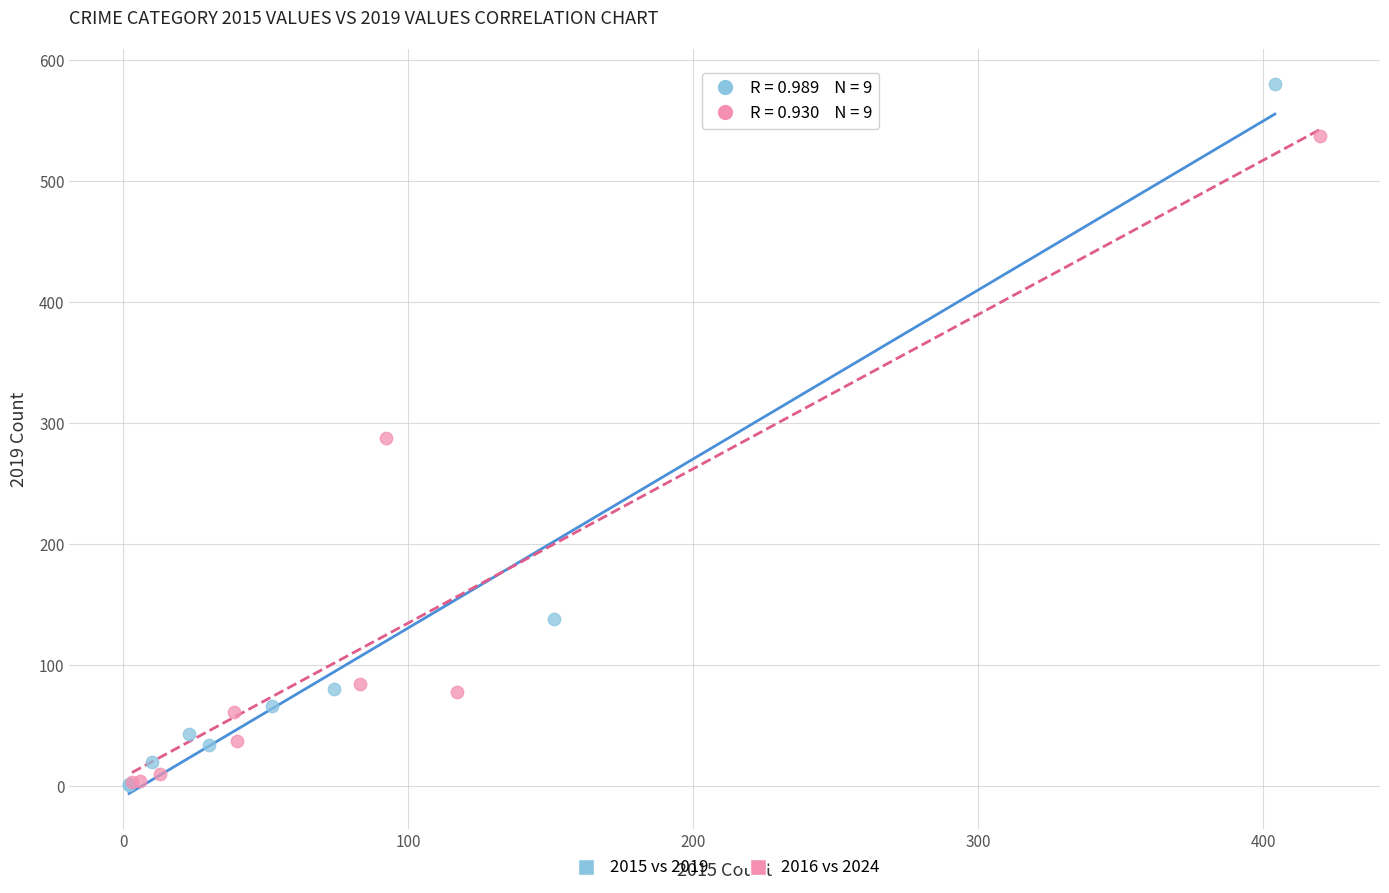

Which series reaches the maximum Y coordinate?

2015 vs 2019